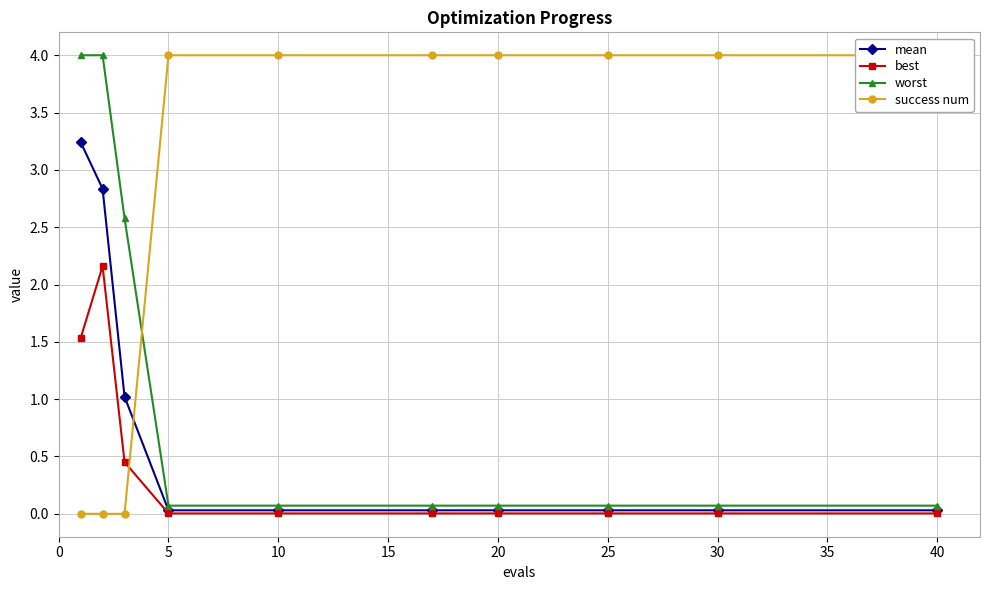

Is it true that best equals 0.0 at 5?

True